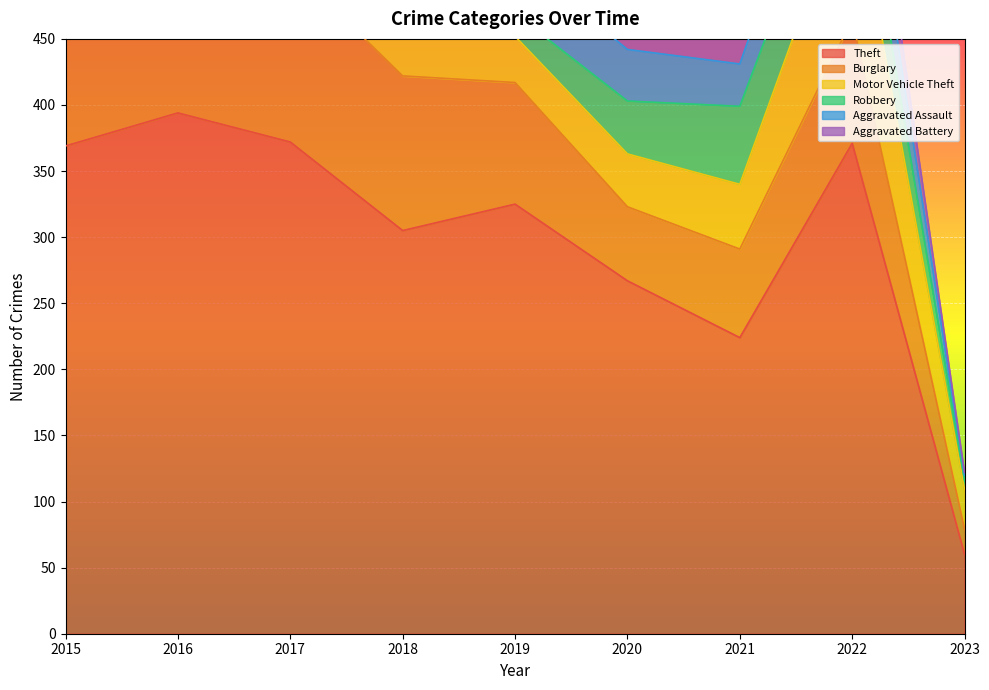

How many lines are shown in the chart?

6